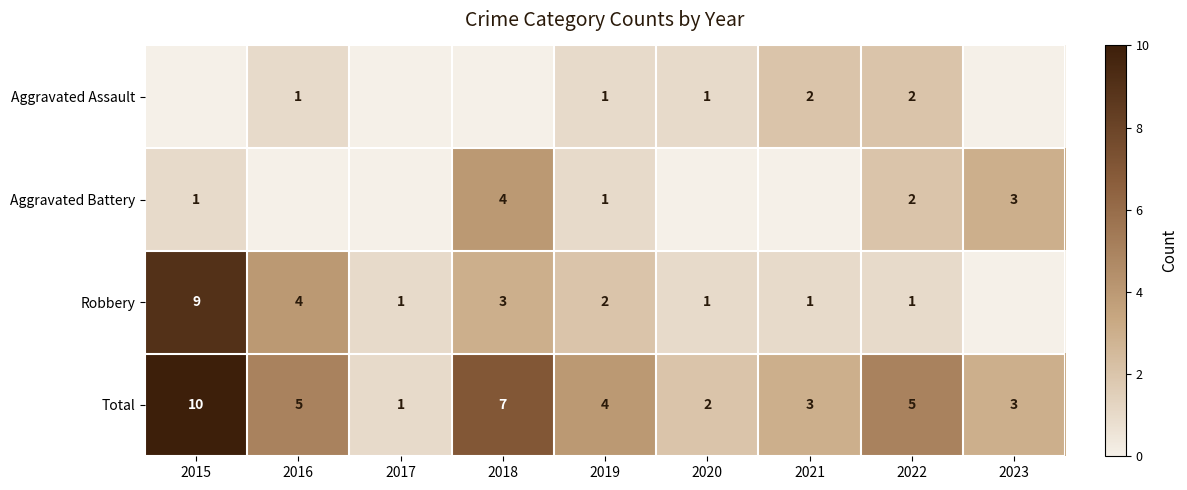

What is the sum of the Aggravated Battery values at 2018 and 2023?

7